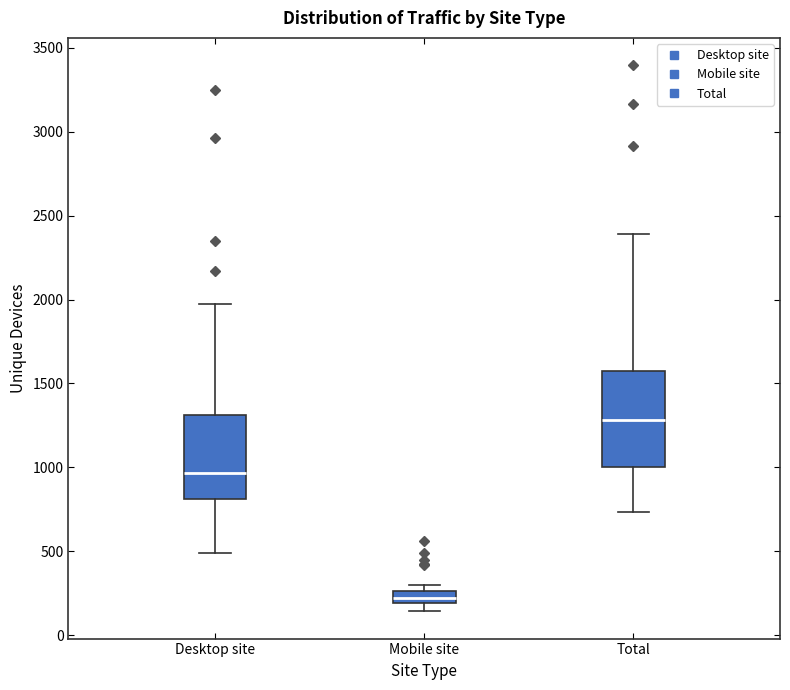

Where does the lower whisker of the box for Mobile site end on the y-axis? The values are not printed on the chart, so give them approximately, as read against the axis.

150